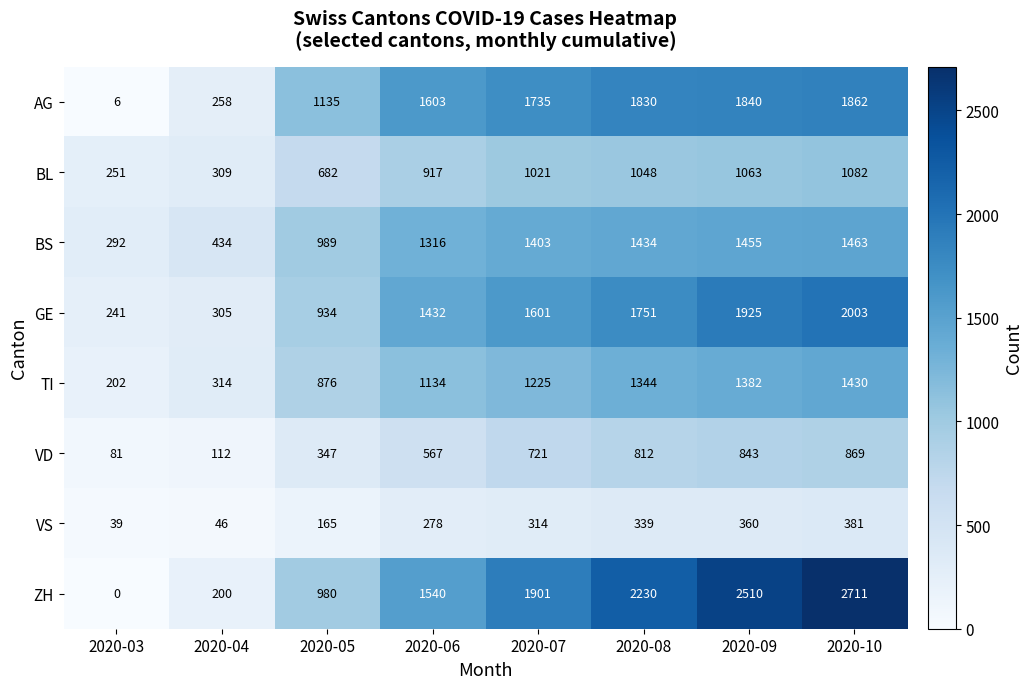

Is it true that BL equals 1082 at 2020-10?

True